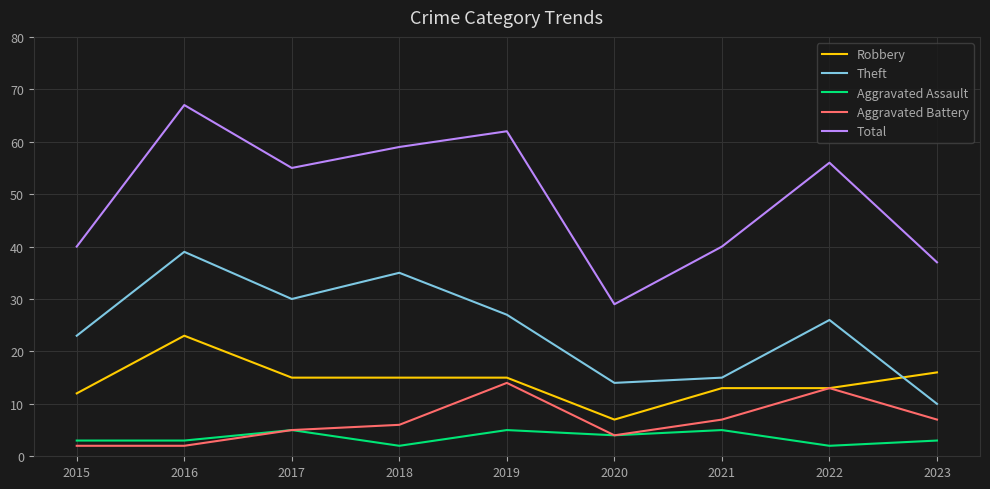

How many intersections are there between Theft and Robbery?

1